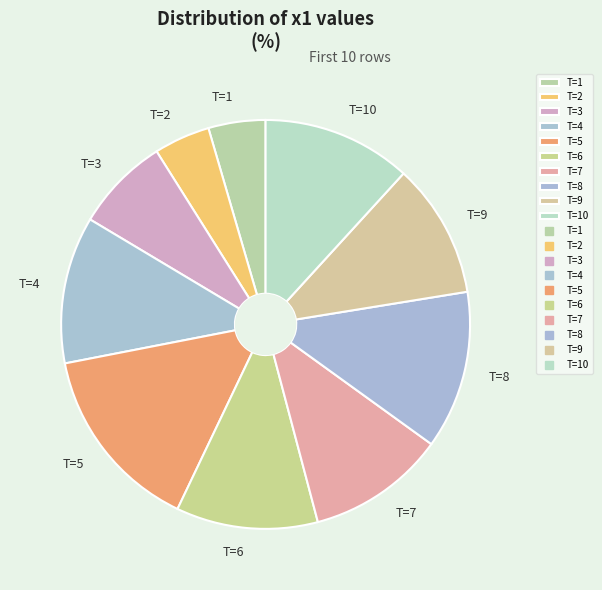

Is T=1 the majority of the pie?

No